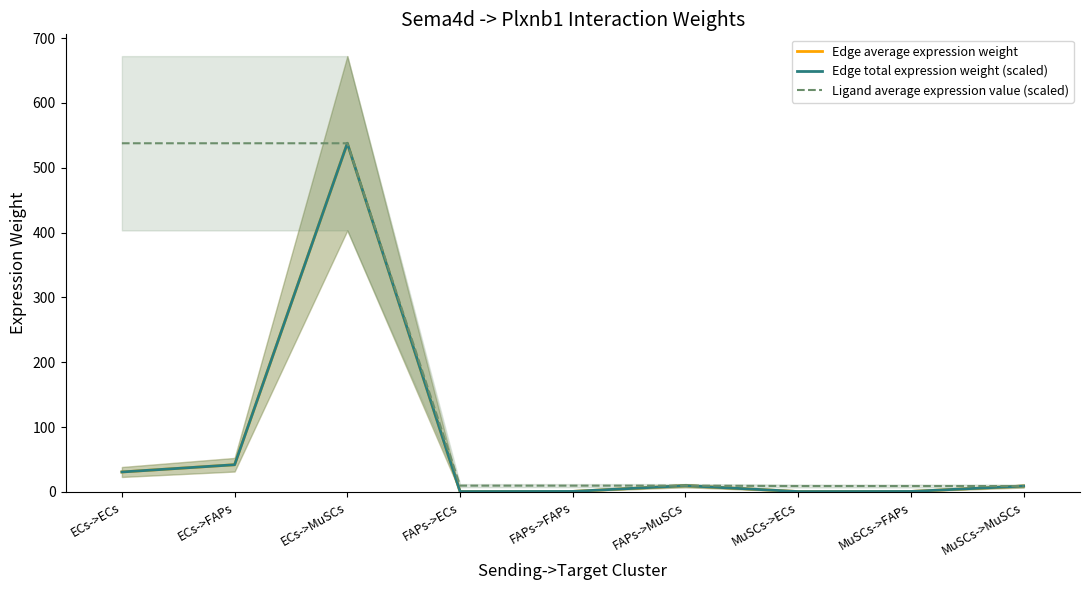

What is the value of the Ligand average expression value (scaled) point at the 7th from the left?

9.1